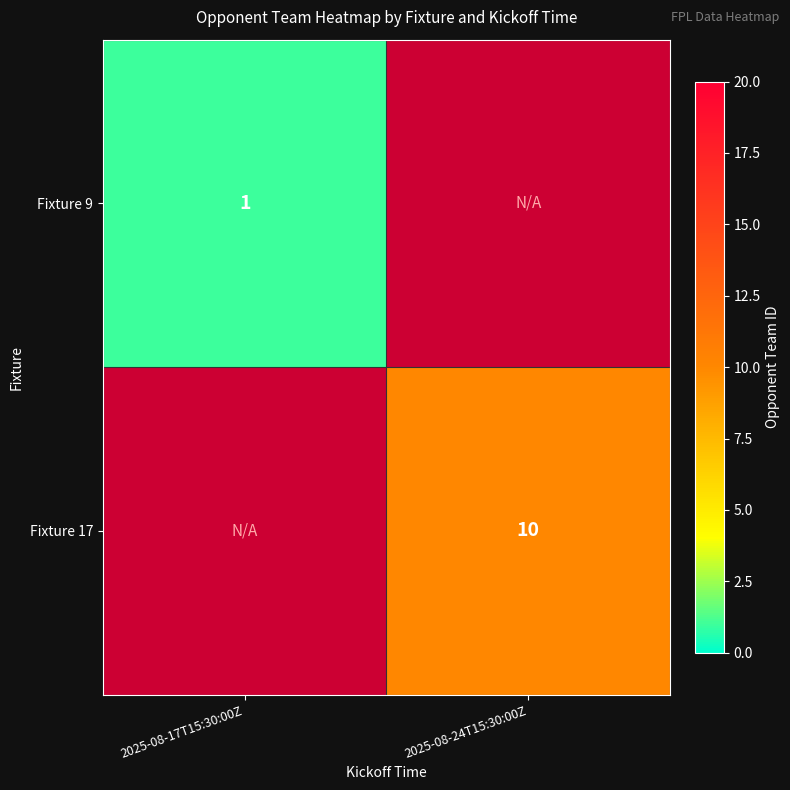

The Fixture 9 series shows 1 at 2025-08-17T15:30:00Z. True or false?

True